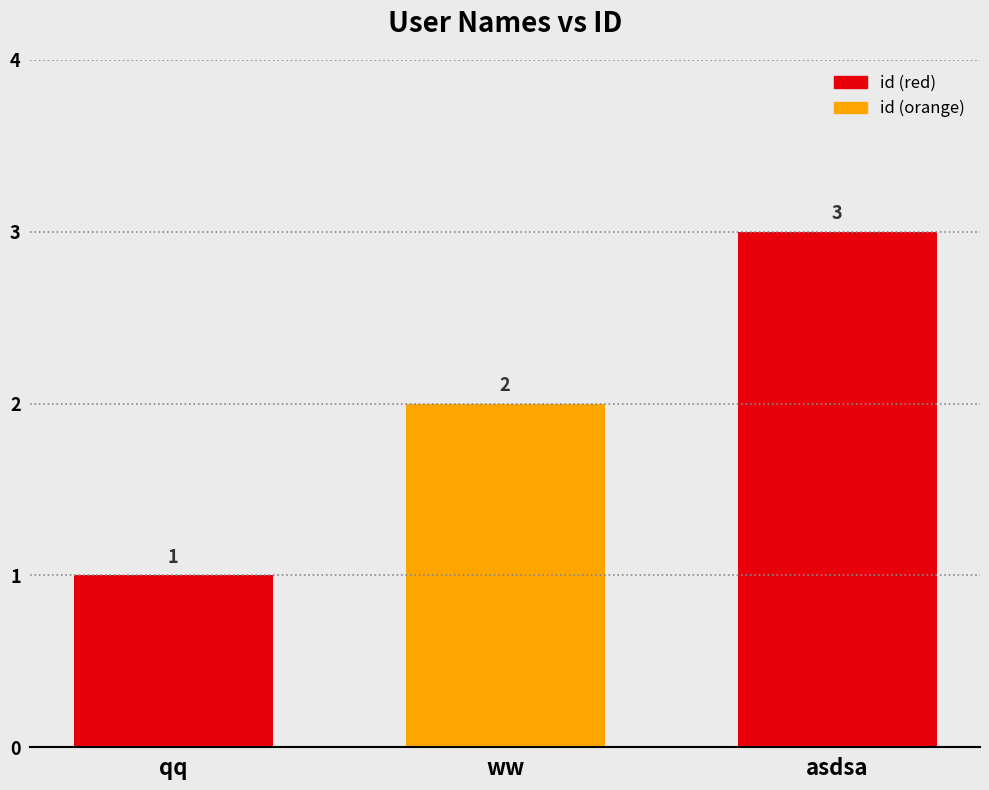

List the labels in order of value, largest first.

asdsa, ww, qq